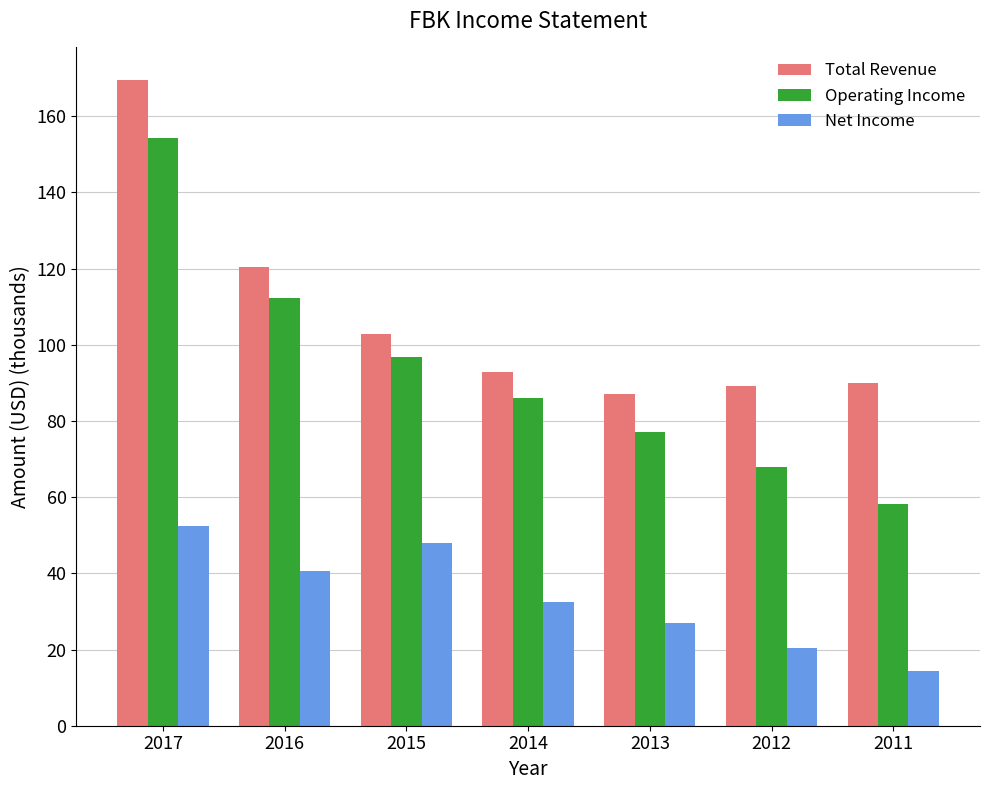

True or false: Net Income has a value of 40.6 at 2016.

True